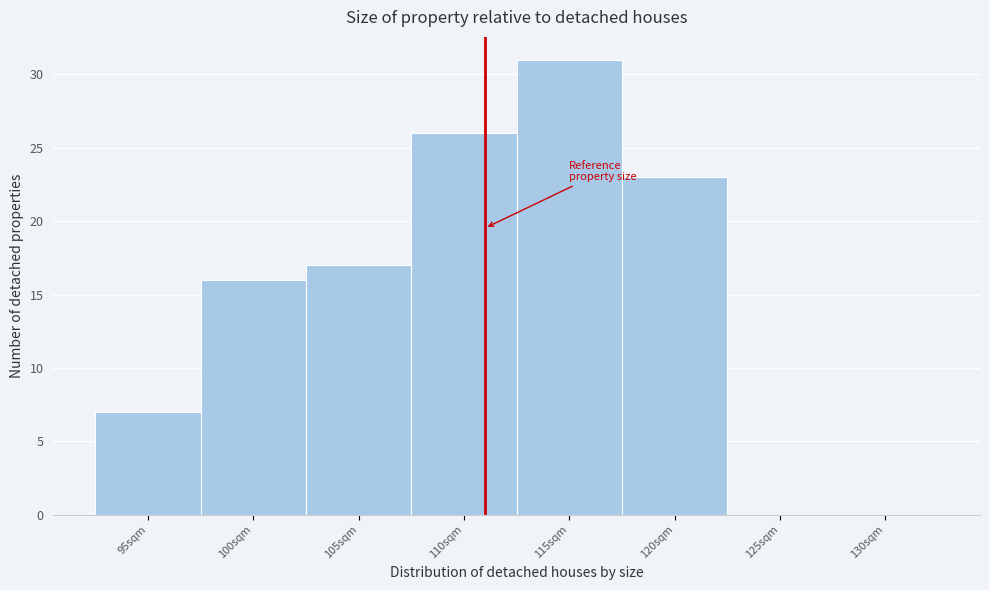

Reading left to right, extract all data points from this chart.

95sqm=7	100sqm=16	105sqm=17	110sqm=26	115sqm=31	120sqm=23	125sqm=0	130sqm=0